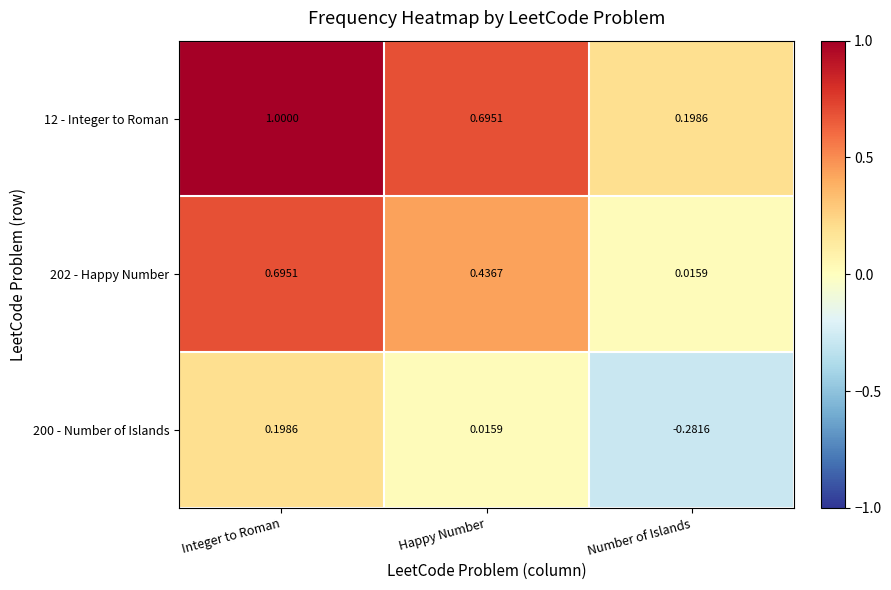

At which label does 200 - Number of Islands reach its peak?

Integer to Roman